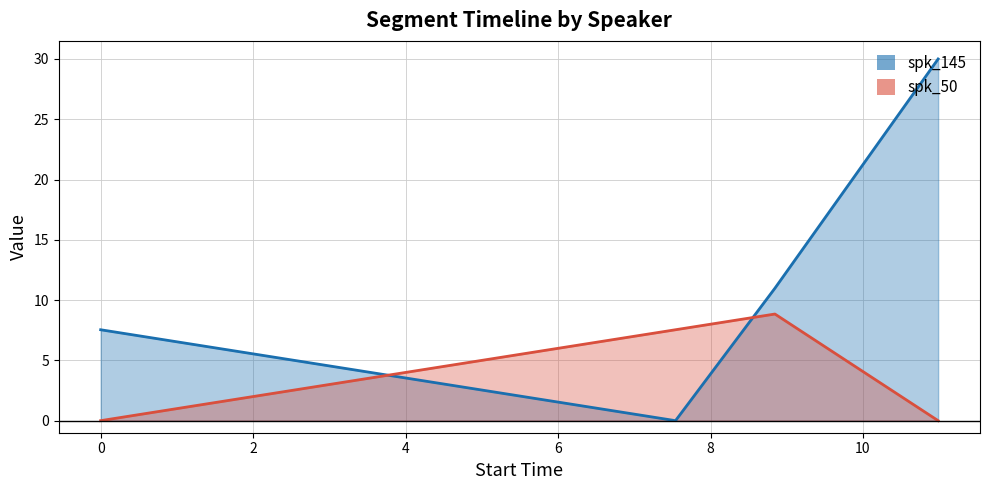

Rank the series at 7.541 from highest to lowest value.

spk_50, spk_145